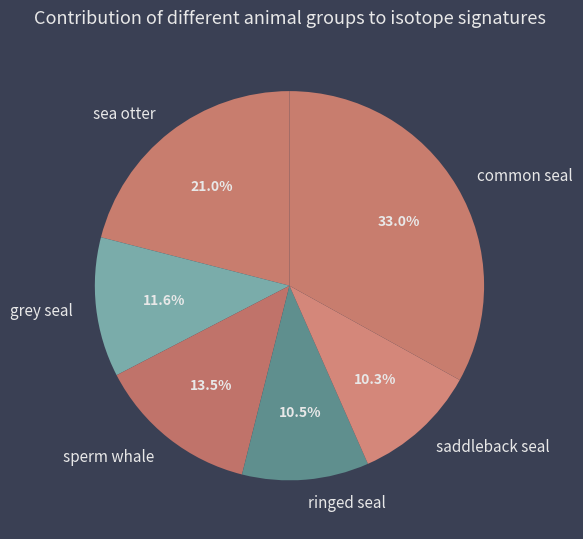

Which category has the biggest portion of the pie?

common seal